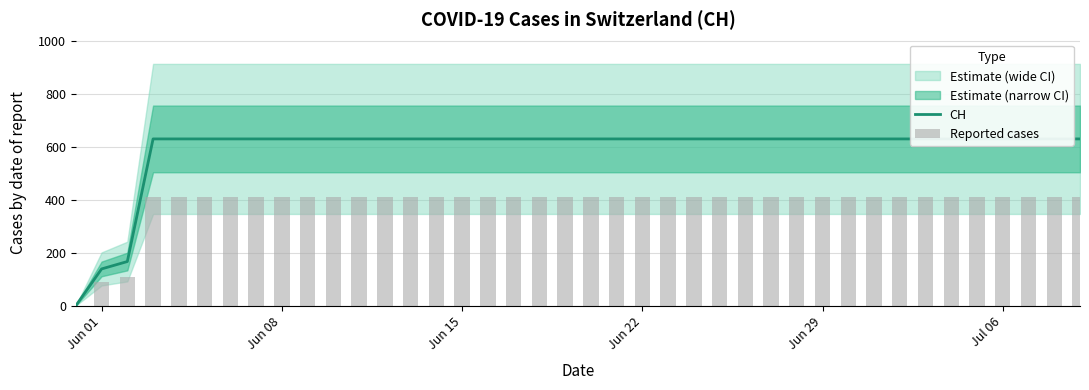

What is the sum of all Reported cases values?

15374.5